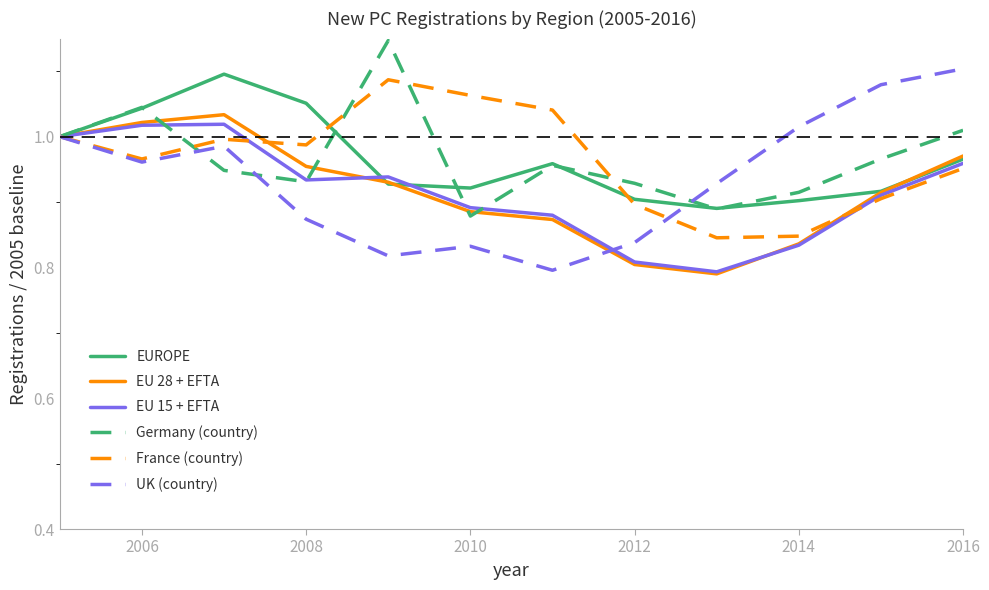

List the series in order of their peak value, lowest first.

EU 15 + EFTA, EU 28 + EFTA, France (country), EUROPE, UK (country), Germany (country)